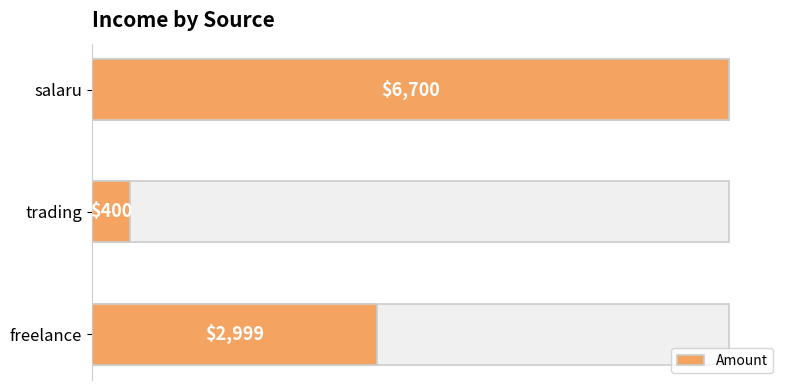

How many data points are less than 2999?

1